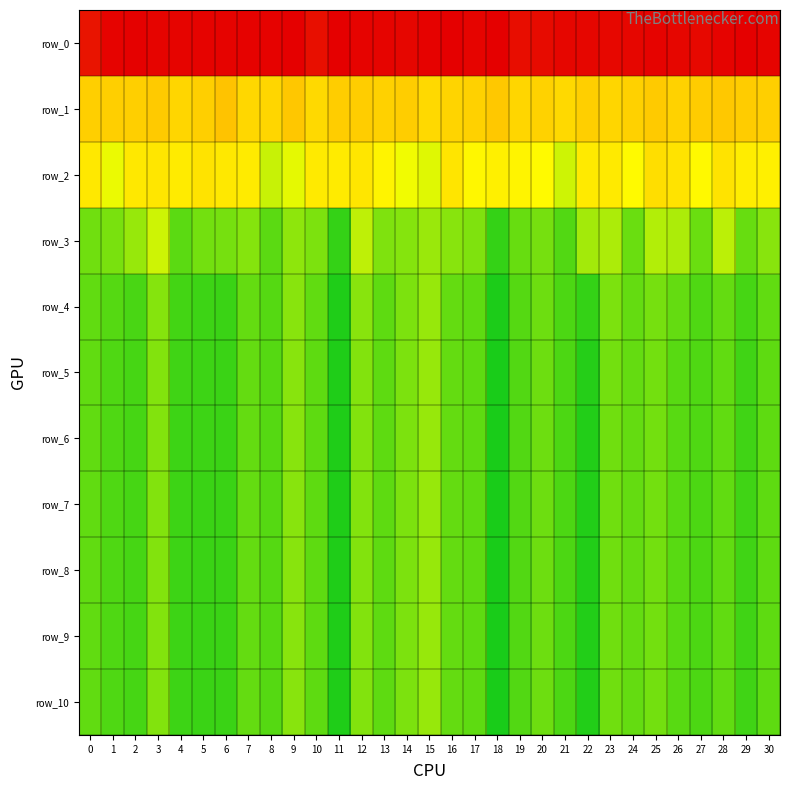

At 0, list the series in order from largest to smallest.

row_0, row_1, row_2, row_3, row_4, row_5, row_6, row_7, row_8, row_9, row_10